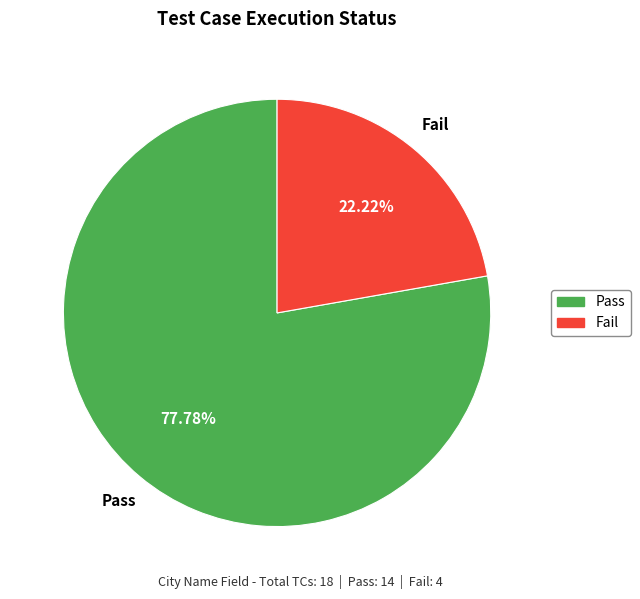

The Pass slice represents 64% of the pie. True or false?

False